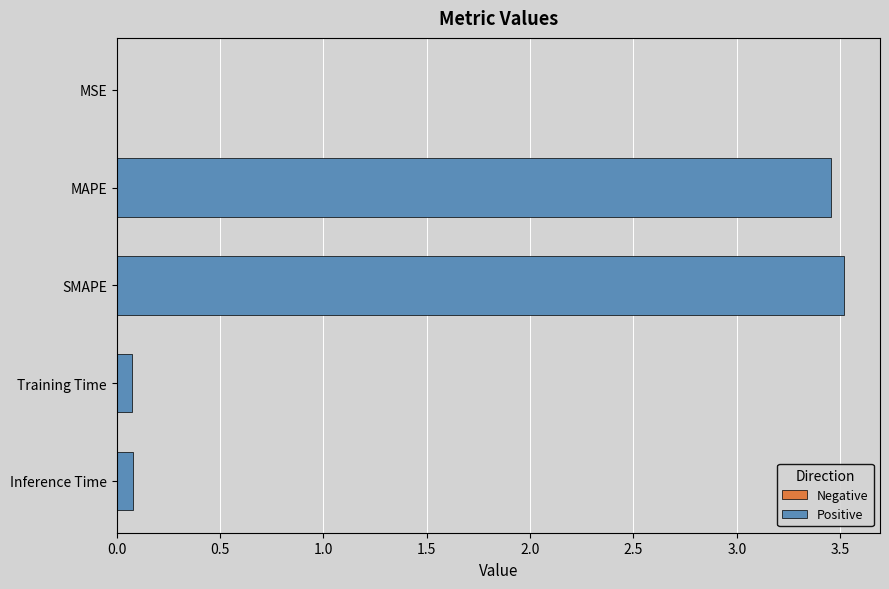

What is the sum of all values?

7.1